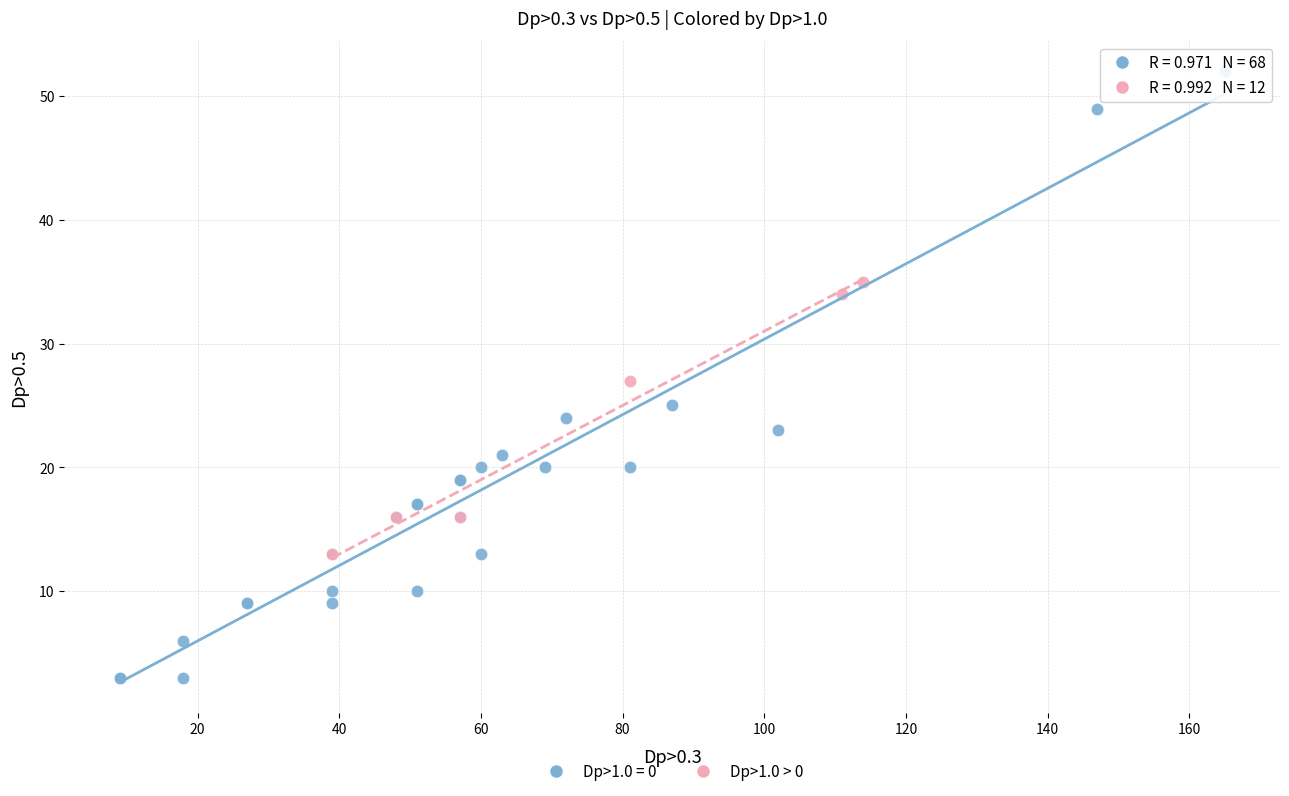

Which series reaches the minimum Y coordinate?

Dp>1.0 = 0